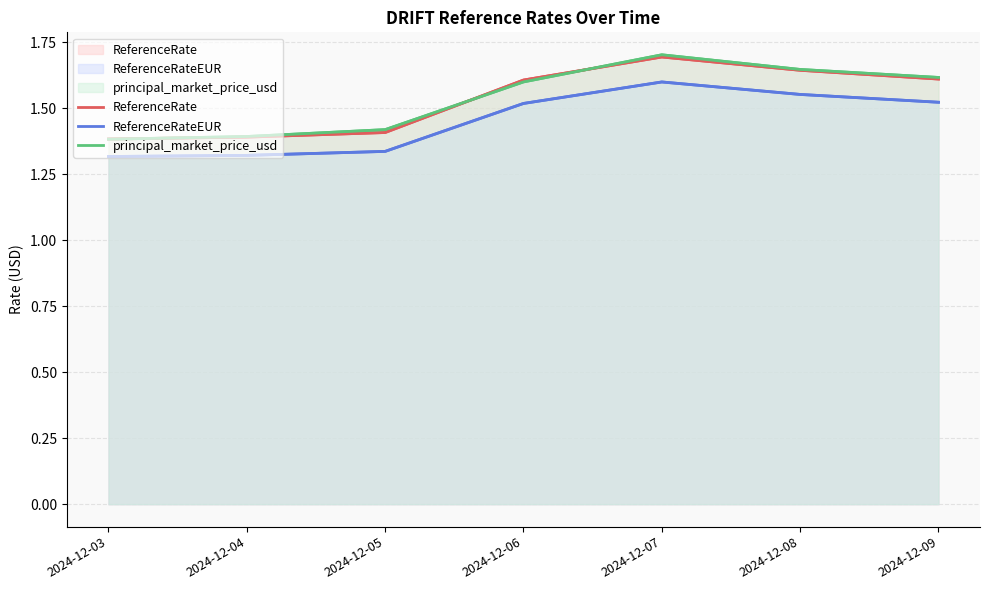

Reading left to right, extract all data points from this chart.

ReferenceRate: 2024-12-03=1.4	2024-12-04=1.4	2024-12-05=1.4	2024-12-06=1.6	2024-12-07=1.7	2024-12-08=1.6	2024-12-09=1.6
ReferenceRateEUR: 2024-12-03=1.3	2024-12-04=1.3	2024-12-05=1.3	2024-12-06=1.5	2024-12-07=1.6	2024-12-08=1.6	2024-12-09=1.5
principal_market_price_usd: 2024-12-03=1.4	2024-12-04=1.4	2024-12-05=1.4	2024-12-06=1.6	2024-12-07=1.7	2024-12-08=1.6	2024-12-09=1.6